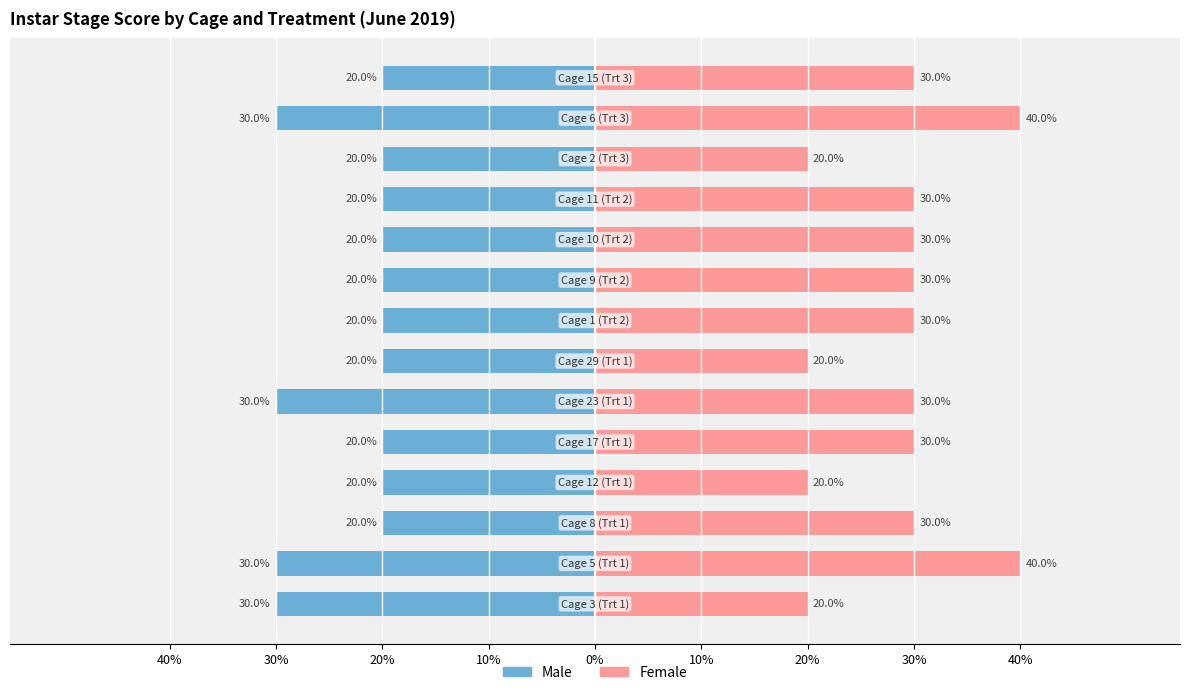

What is the value of the Male bar at the 3rd from the left?

-20